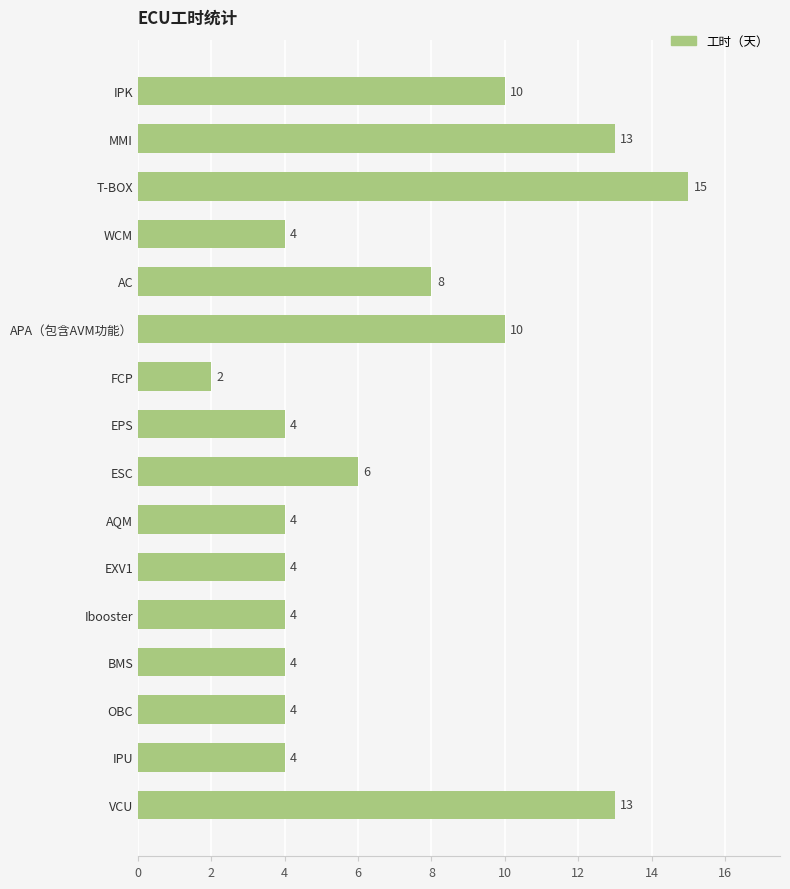

Reading bottom to top, transcribe all the data shown in this chart.

13	4	4	4	4	4	4	6	4	2	10	8	4	15	13	10